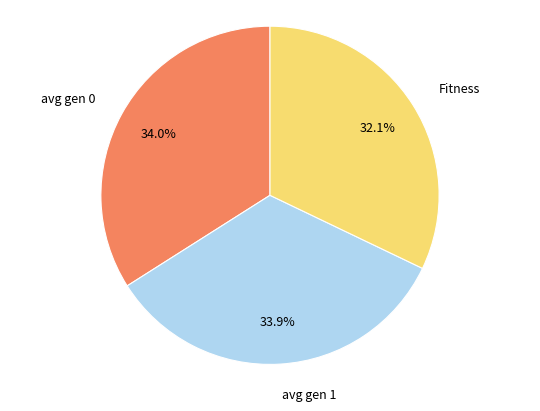

What is the smallest slice in the pie chart?

Fitness